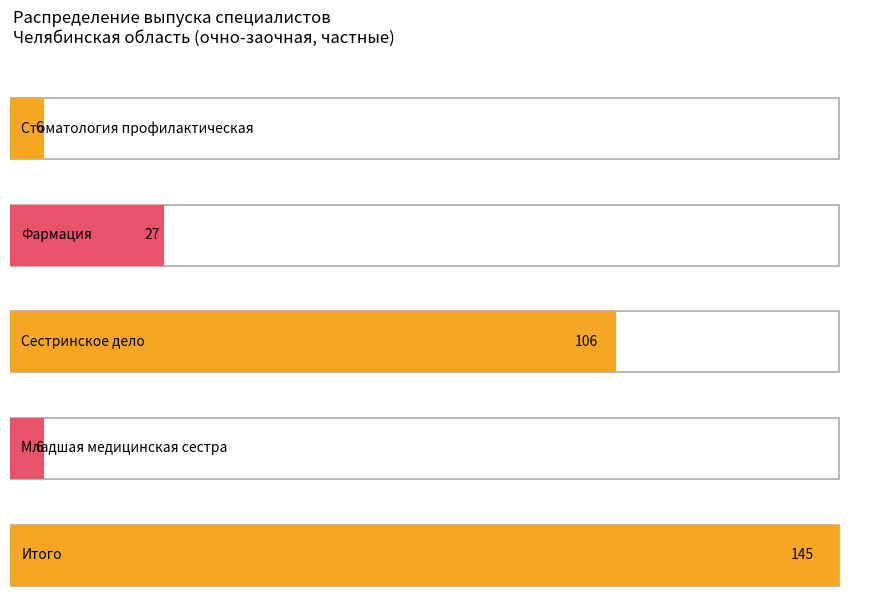

The В т.ч. платное обучение series shows 6 at Стоматология профилактическая. True or false?

True